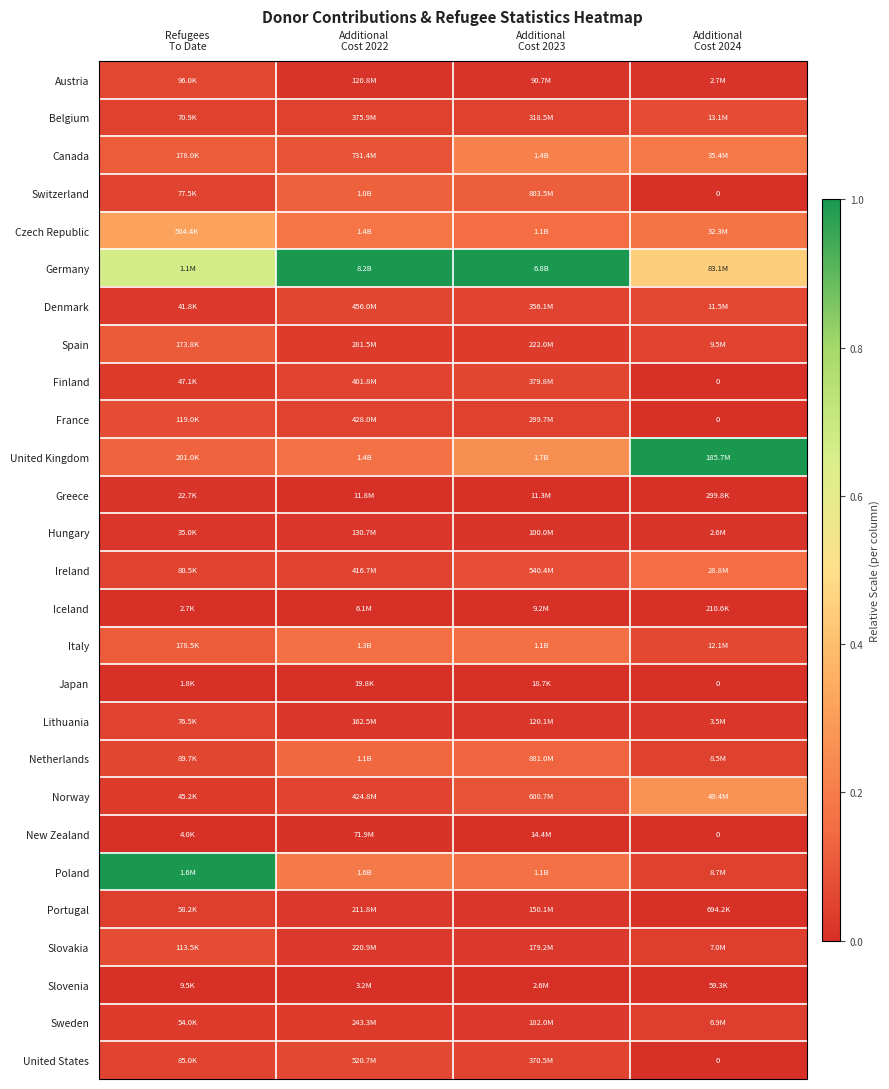

How many distinct data groups are displayed?

27